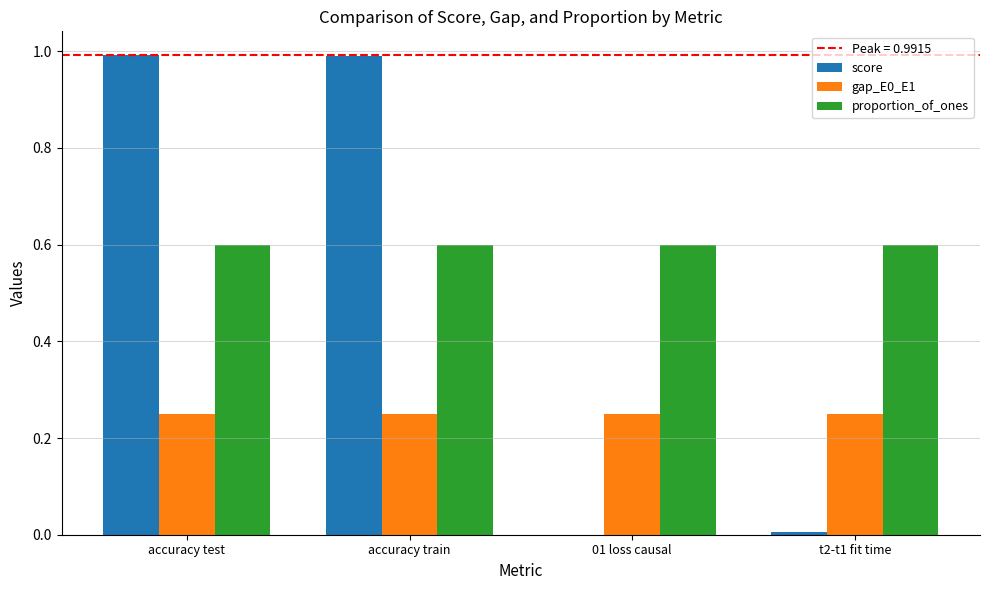

What is the average value of the score series?

0.5